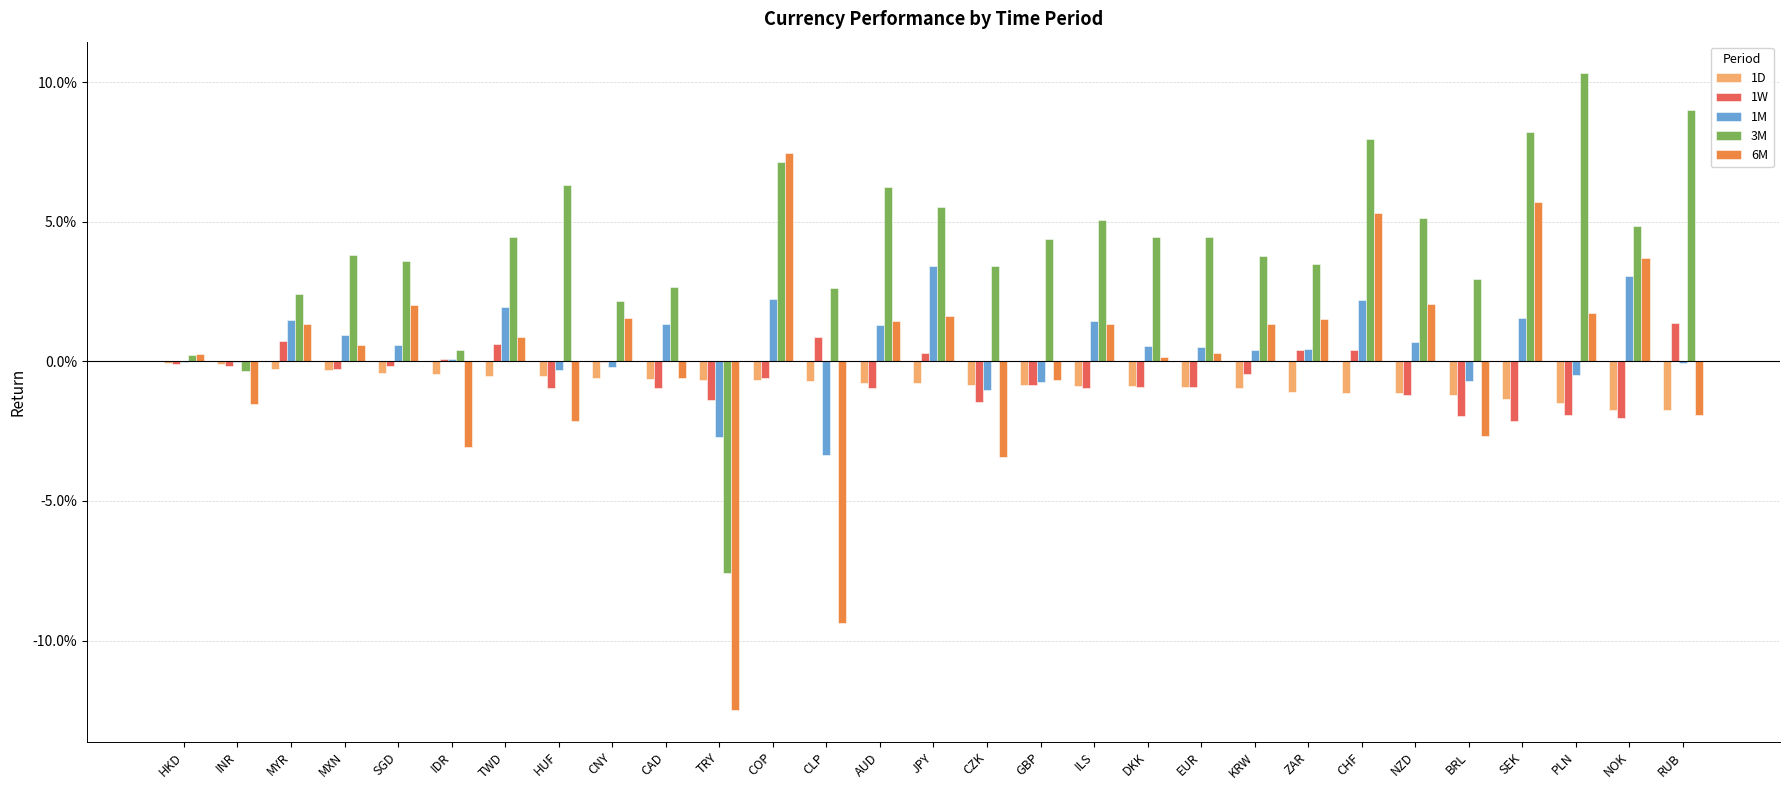

Are the bars horizontal?

No